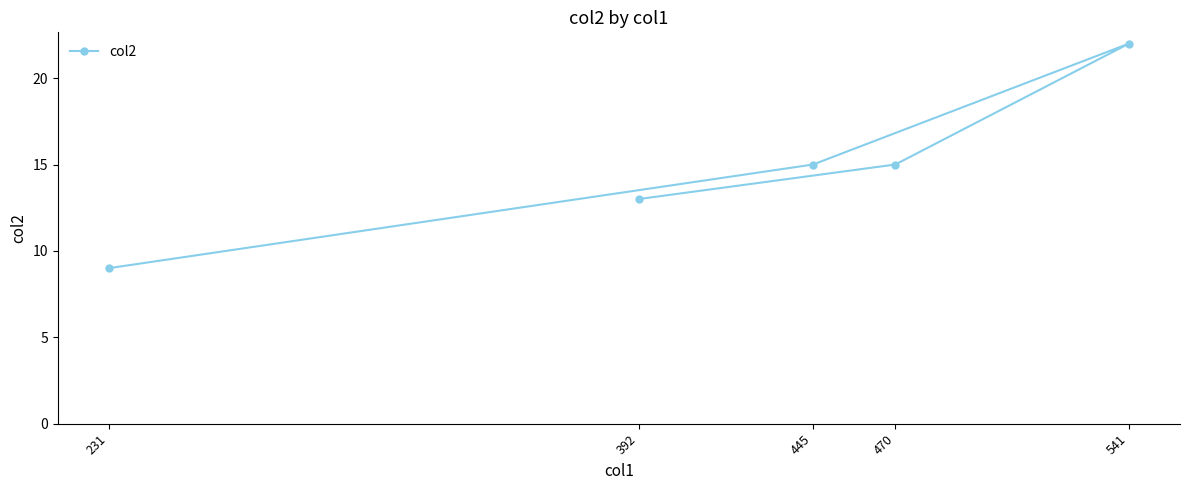

How many data points are less than 15?

2